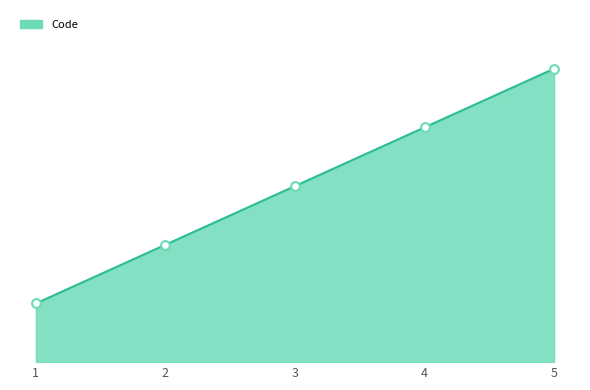

Approximately how many times larger is the value at 5 compared to 2?

2.5